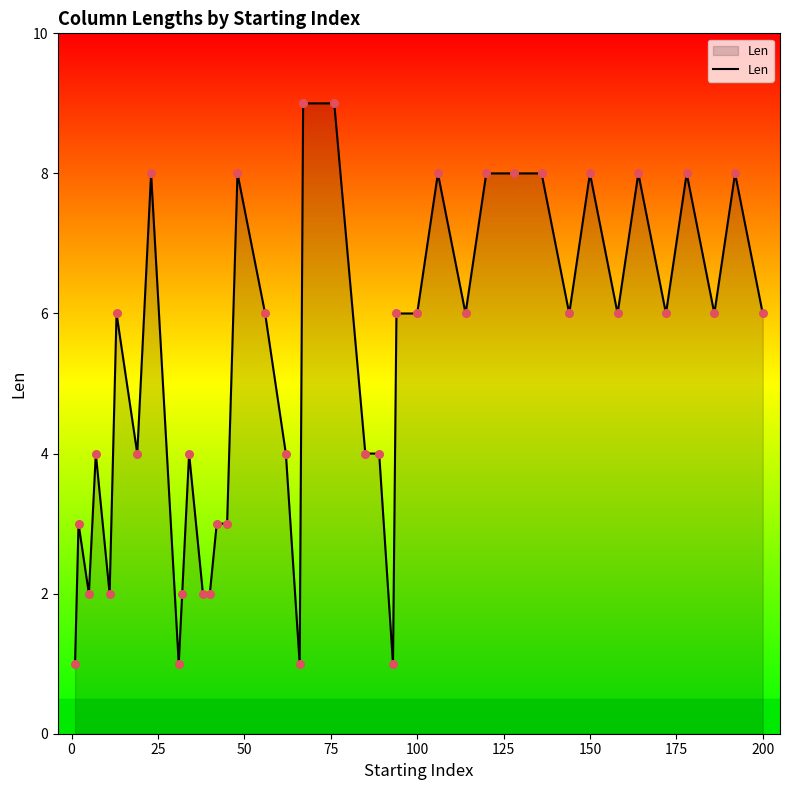

What is the difference between the maximum and minimum values?

8